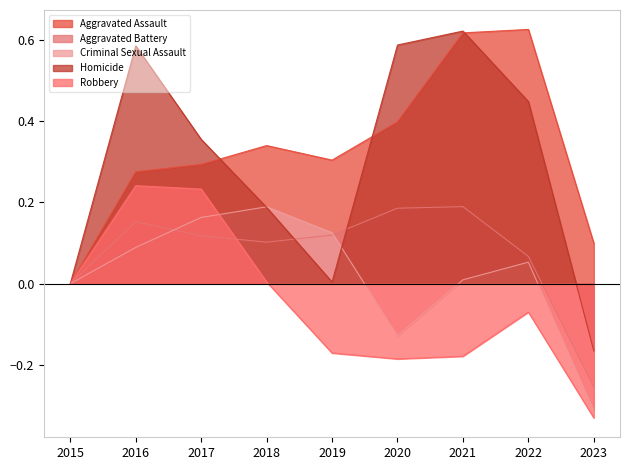

At which category does Aggravated Battery reach its first local peak?

2016